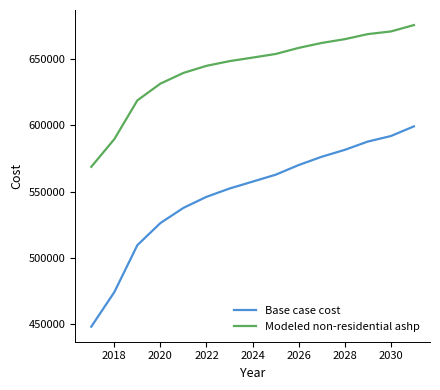

Which series has the largest range (max minus min)?

Base case cost